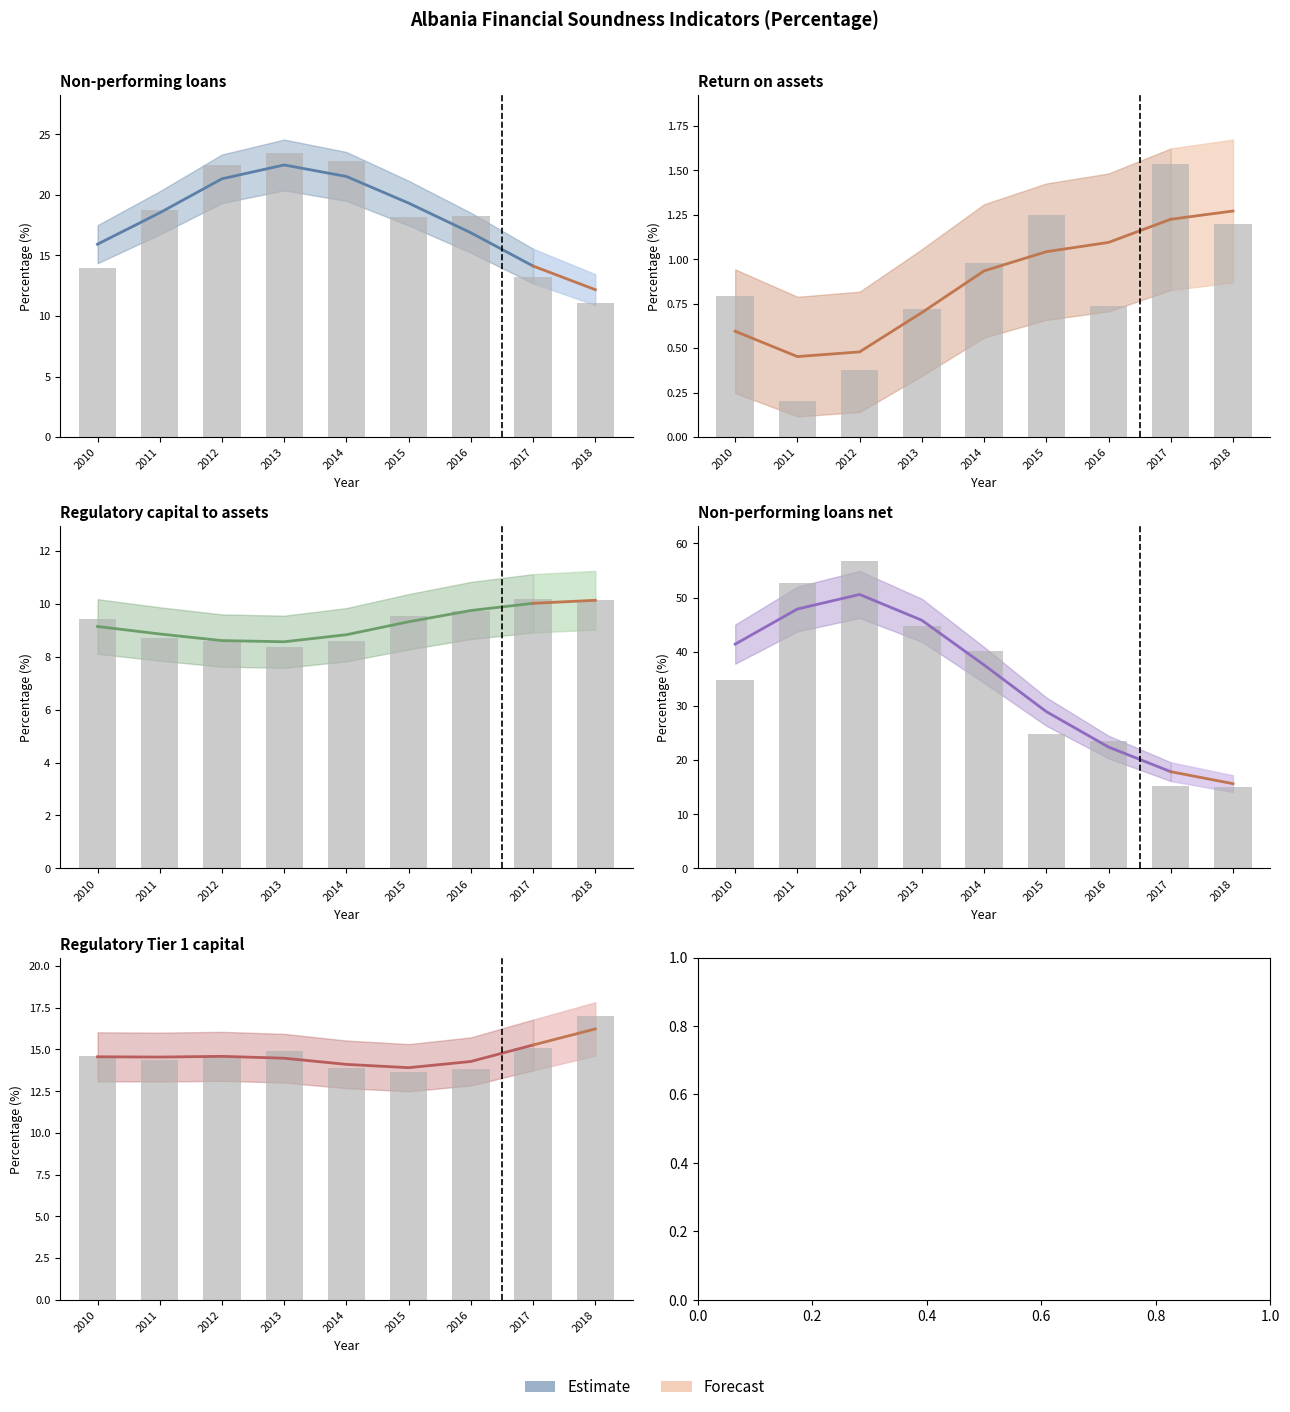

At which label is Return on assets closest to 0?

2011